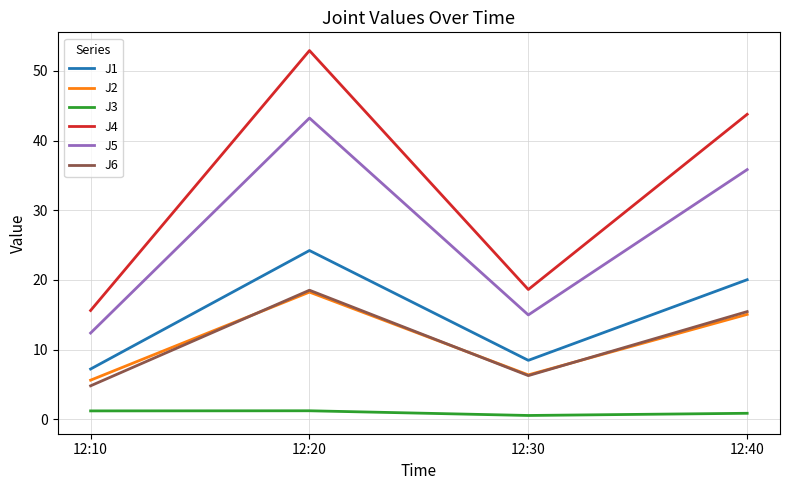

True or false: J5 has more than 0 points higher than both neighbors.

True